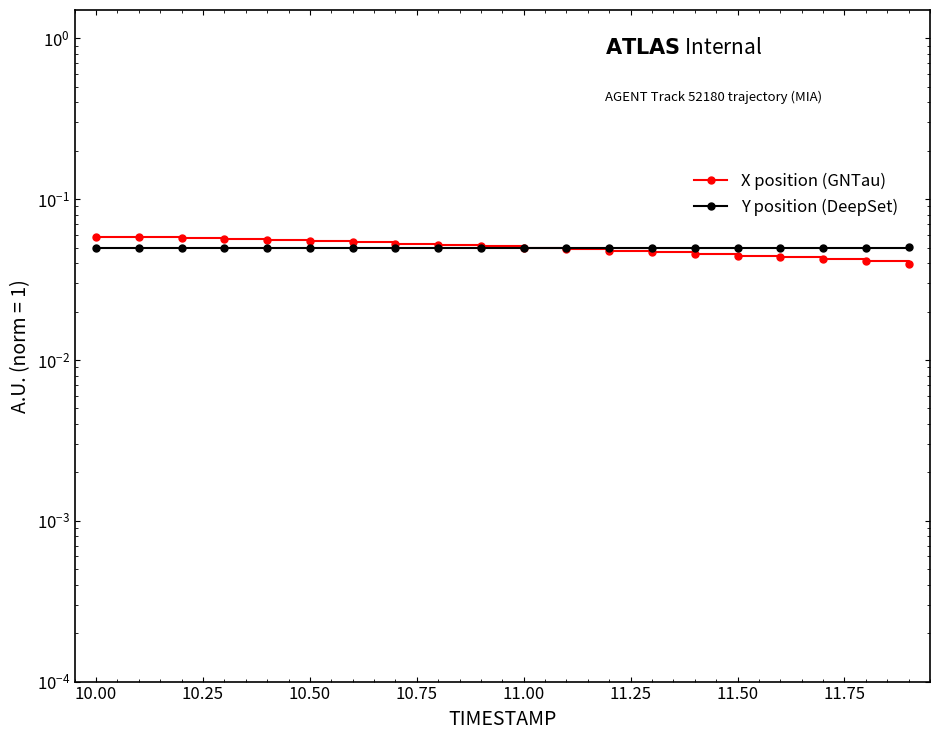

Reading right to left, transcribe all the data shown in this chart.

X position (GNTau): 0.0	0.0	0.0	0.0	0.0	0.0	0.0	0.0	0.0	0.1	0.1	0.1	0.1	0.1	0.1	0.1	0.1	0.1	0.1	0.1
Y position (DeepSet): 0.1	0.1	0.1	0.1	0.1	0.1	0.1	0.1	0.1	0.1	0.1	0.0	0.0	0.0	0.0	0.0	0.0	0.0	0.0	0.0